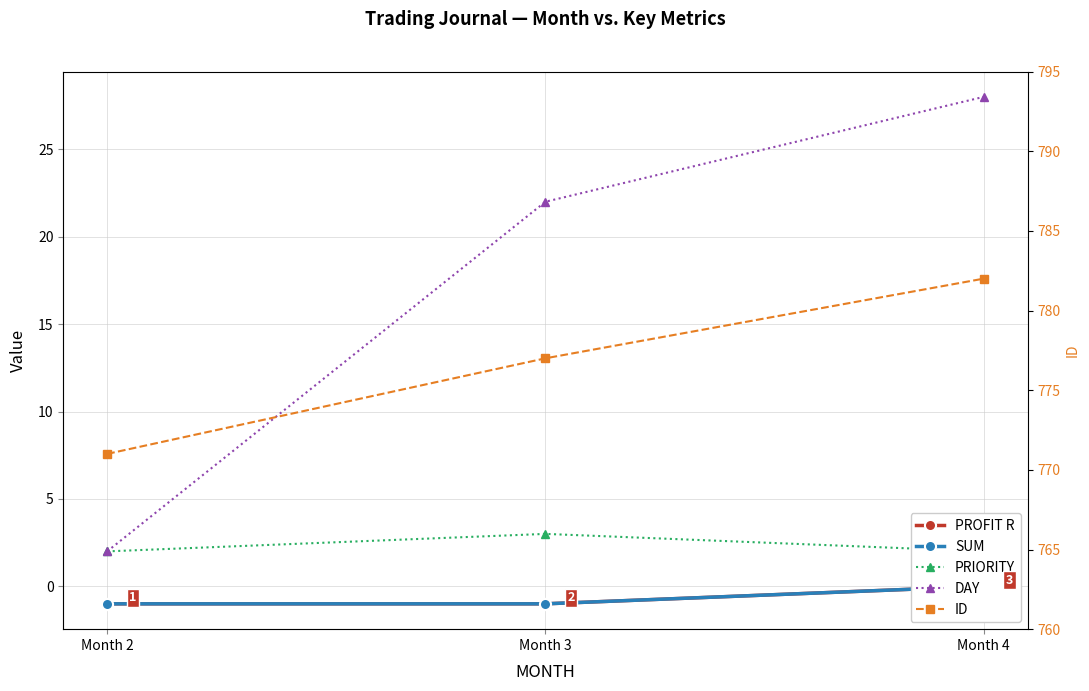

The value of PROFIT R at Month 2 is -2. True or false?

False